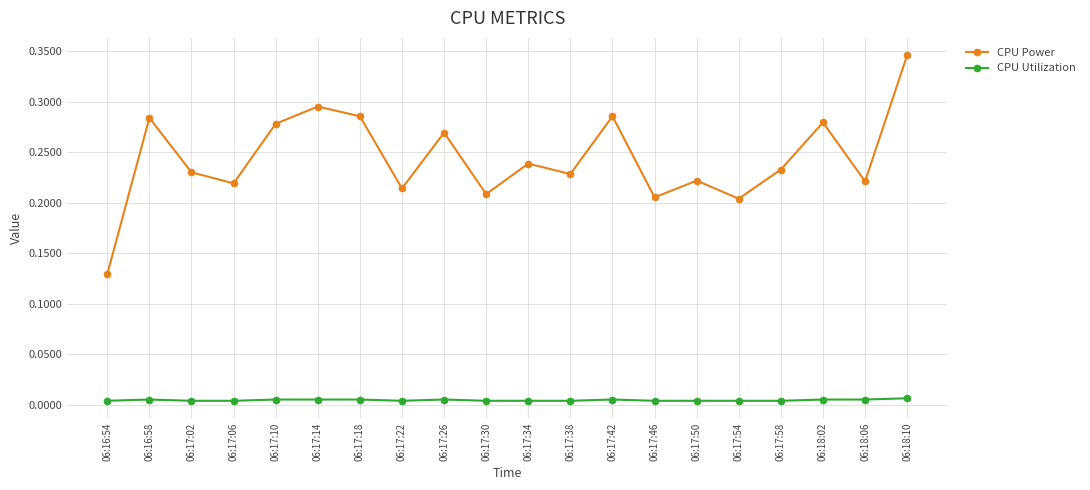

Is the value of CPU Utilization at 06:17:30 greater than the value of CPU Power at 06:18:10?

No